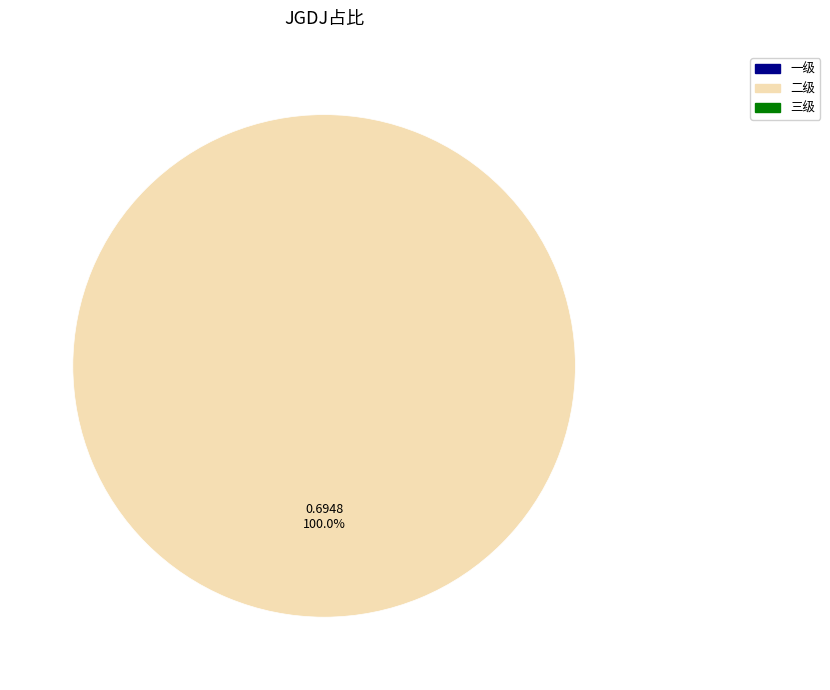

How much of the chart is everything except 一级?

100.0%